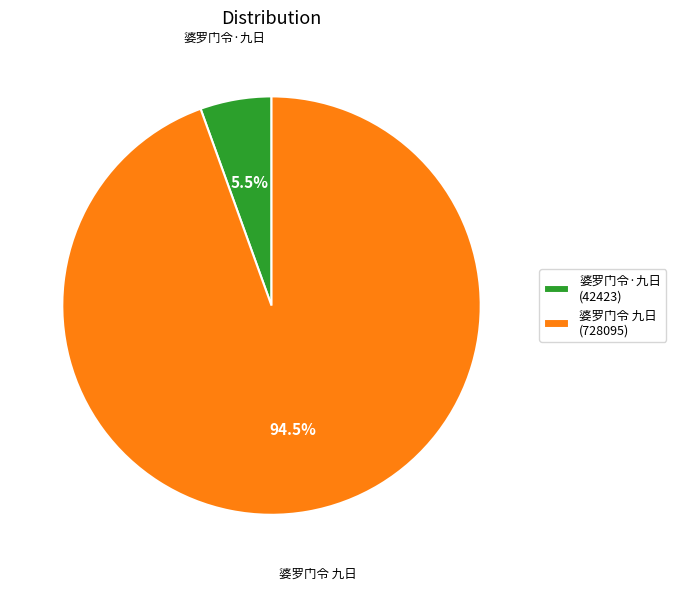

What is the largest slice in the pie chart?

婆罗门令 九日